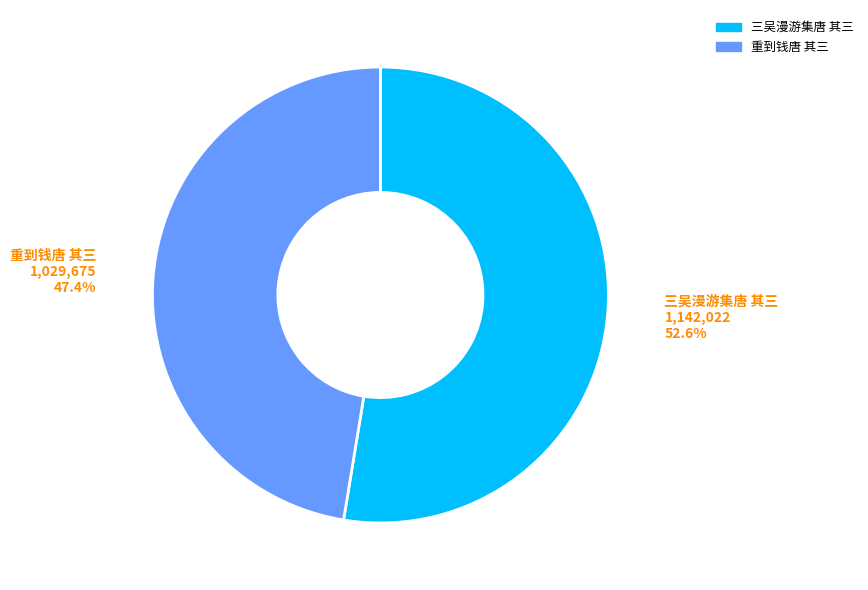

Which slice is the smallest?

重到钱唐 其三